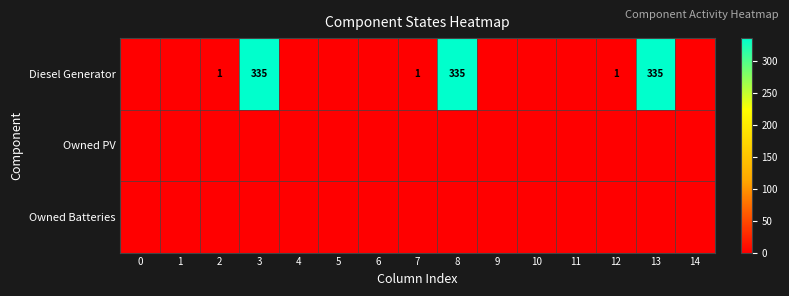

At which category is the sum across all series the highest?

3